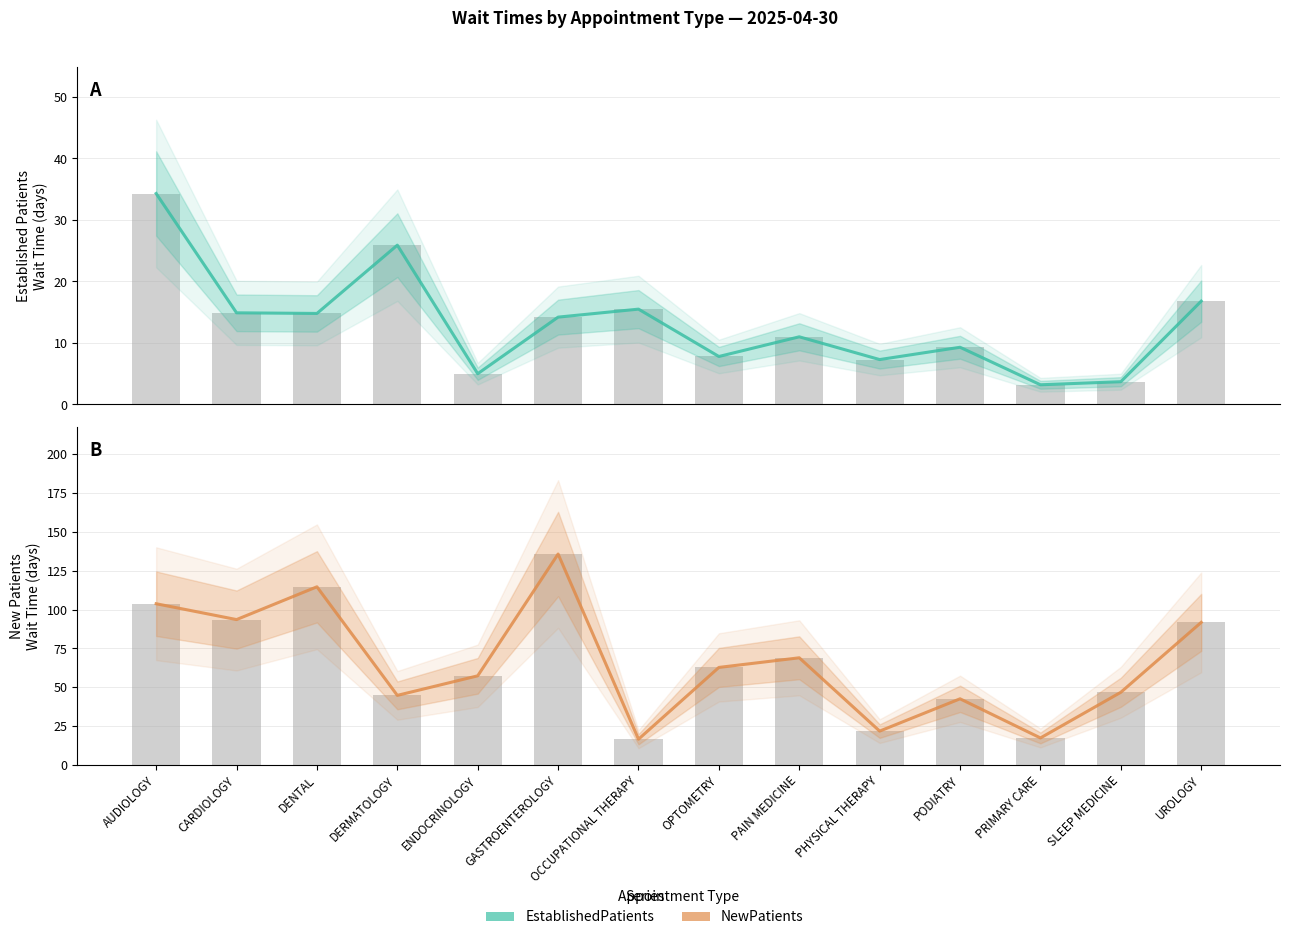

At which category is the sum across all series the highest?

GASTROENTEROLOGY